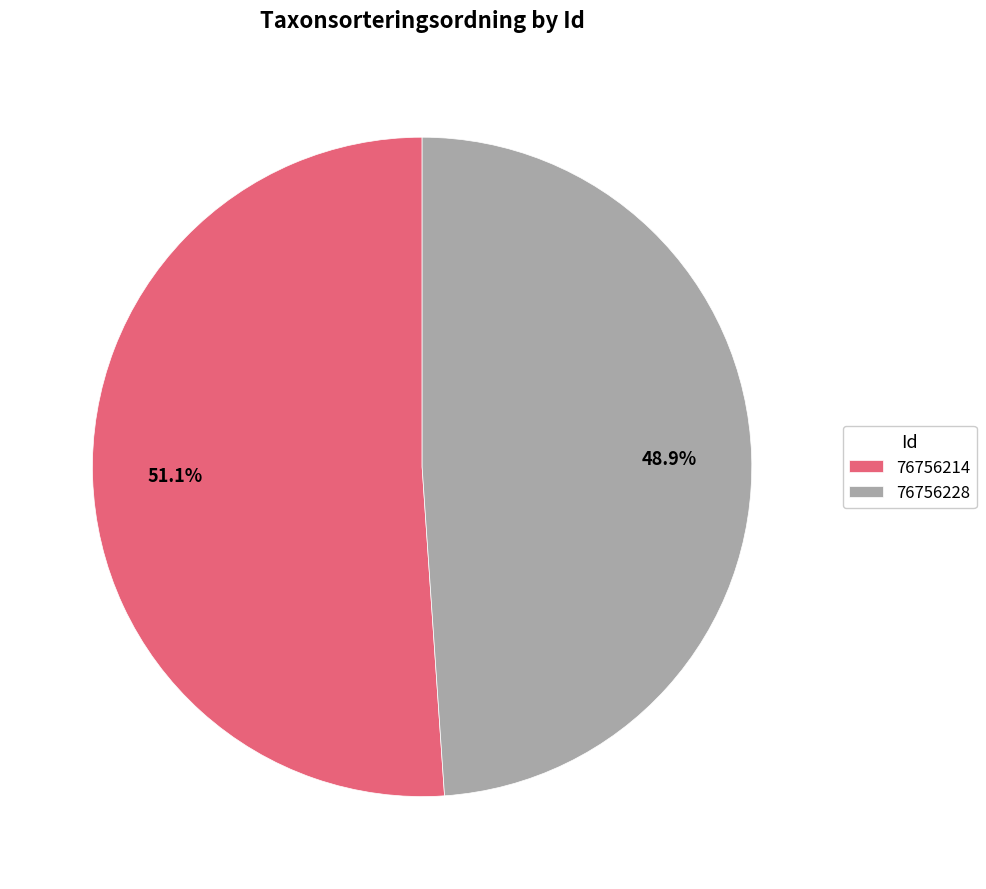

What percentage is the 76756228 slice, to the nearest percent?

49%